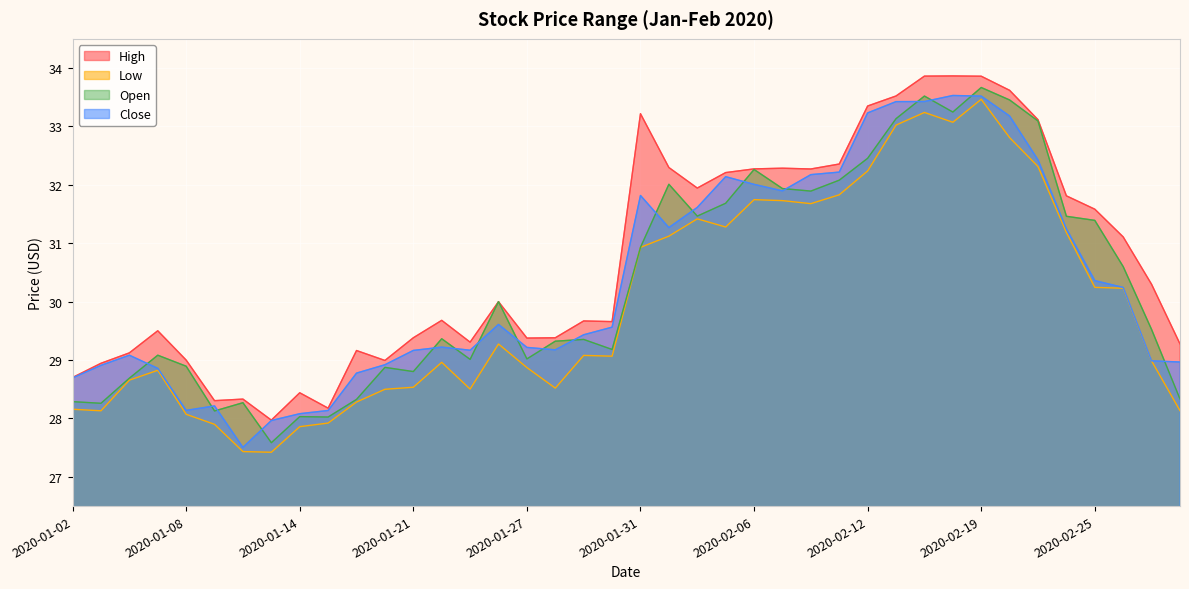

At which label does Open first exceed 29?

2020-01-07